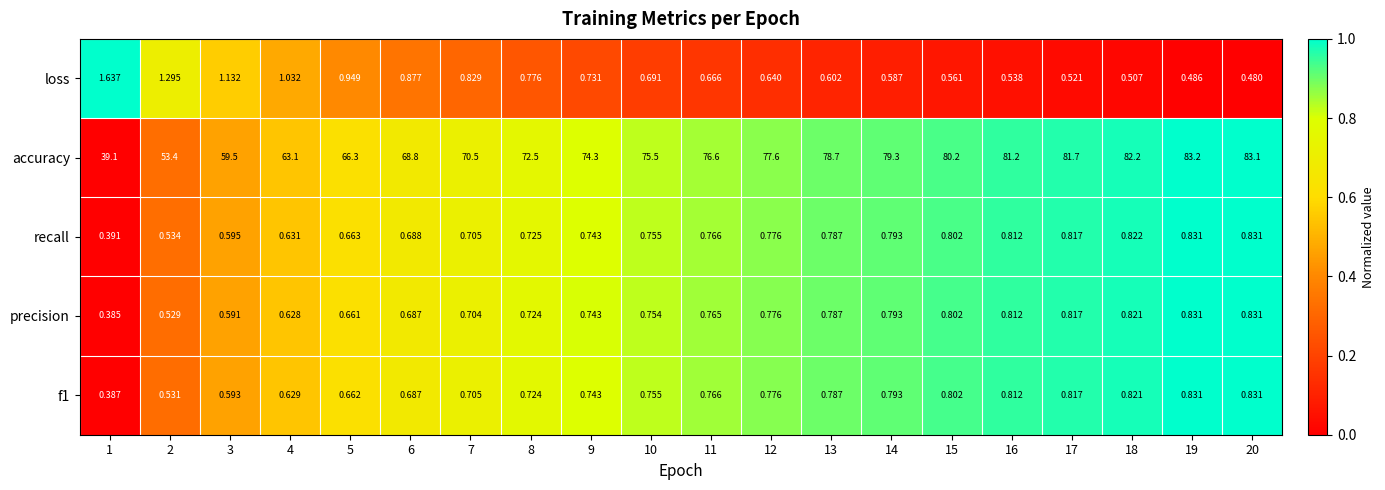

Which series has the largest total across all categories?

accuracy